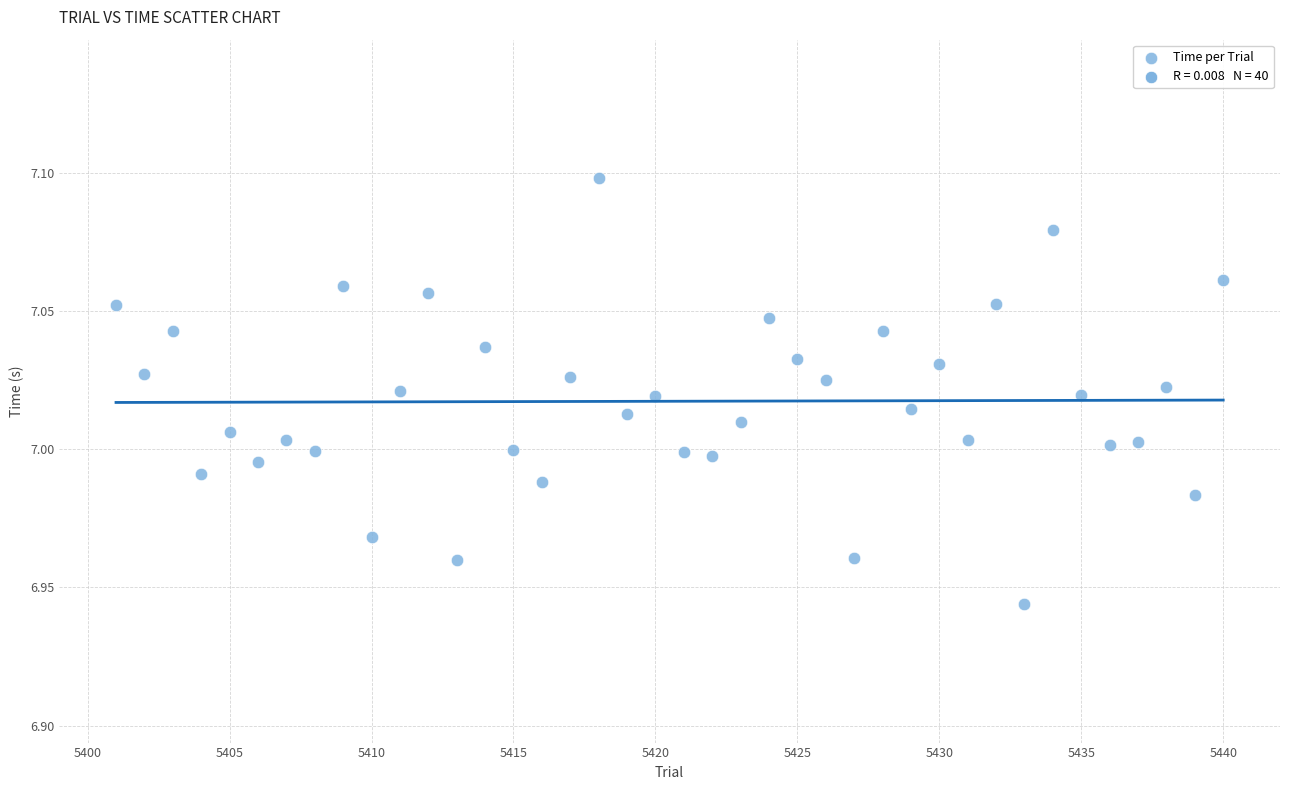

What is the range of X values (max minus min)?

39.0